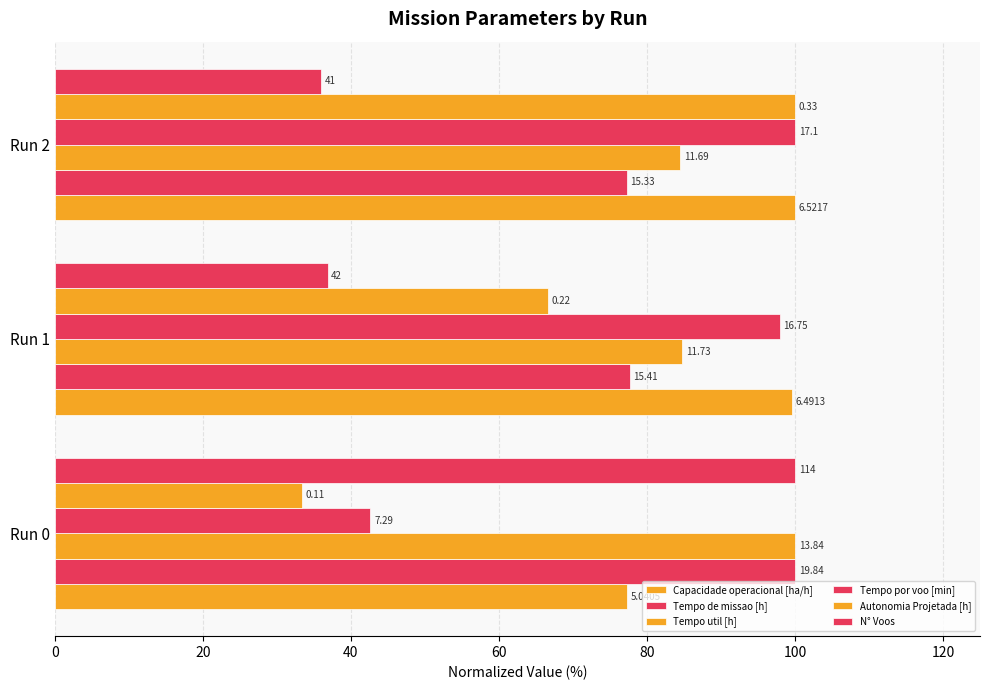

What is the maximum value for Capacidade operacional [ha/h]?

100.0